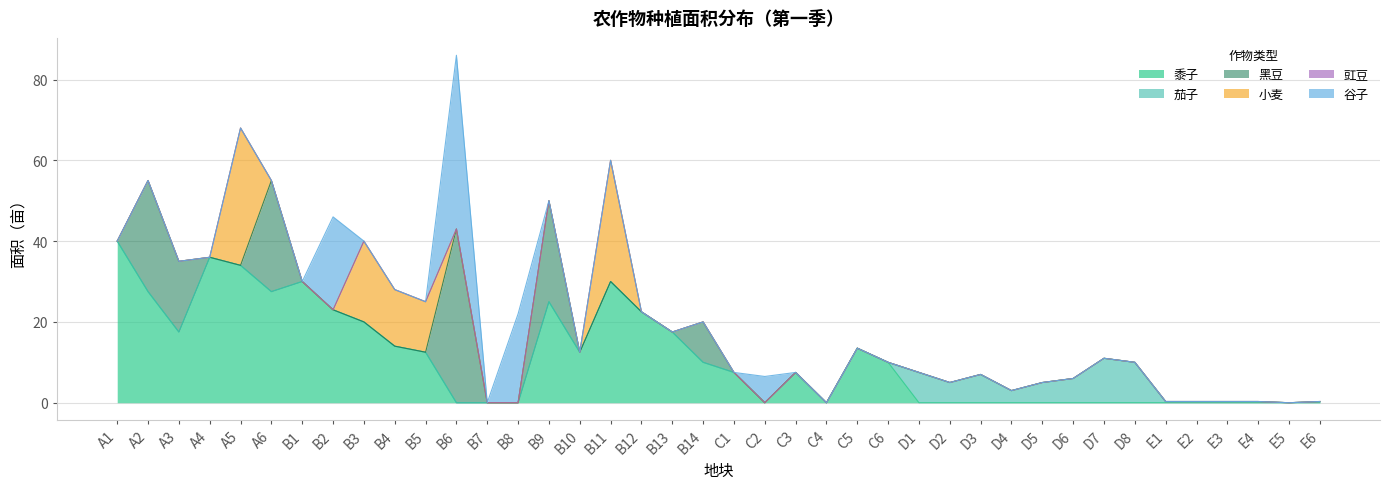

At which label does 黍子 first exceed 7?

A1